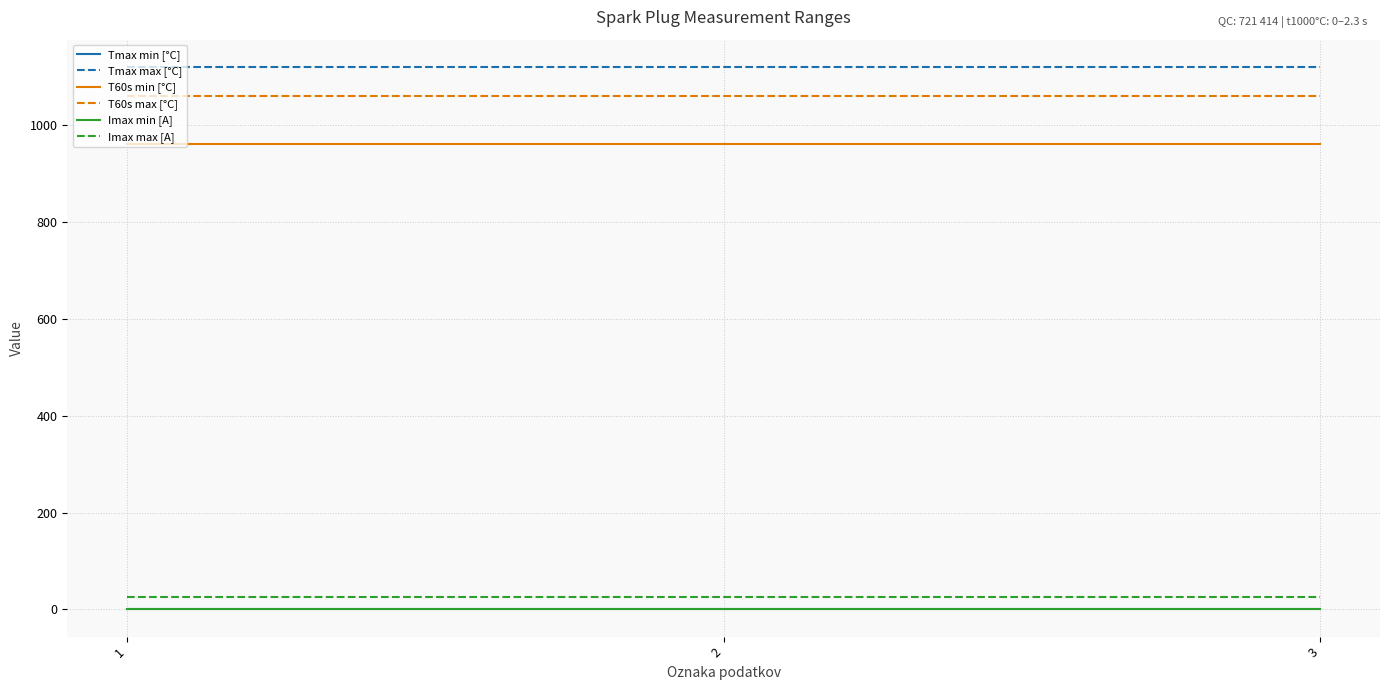

Is it true that Tmax max [°C] equals 1955 at 1?

False